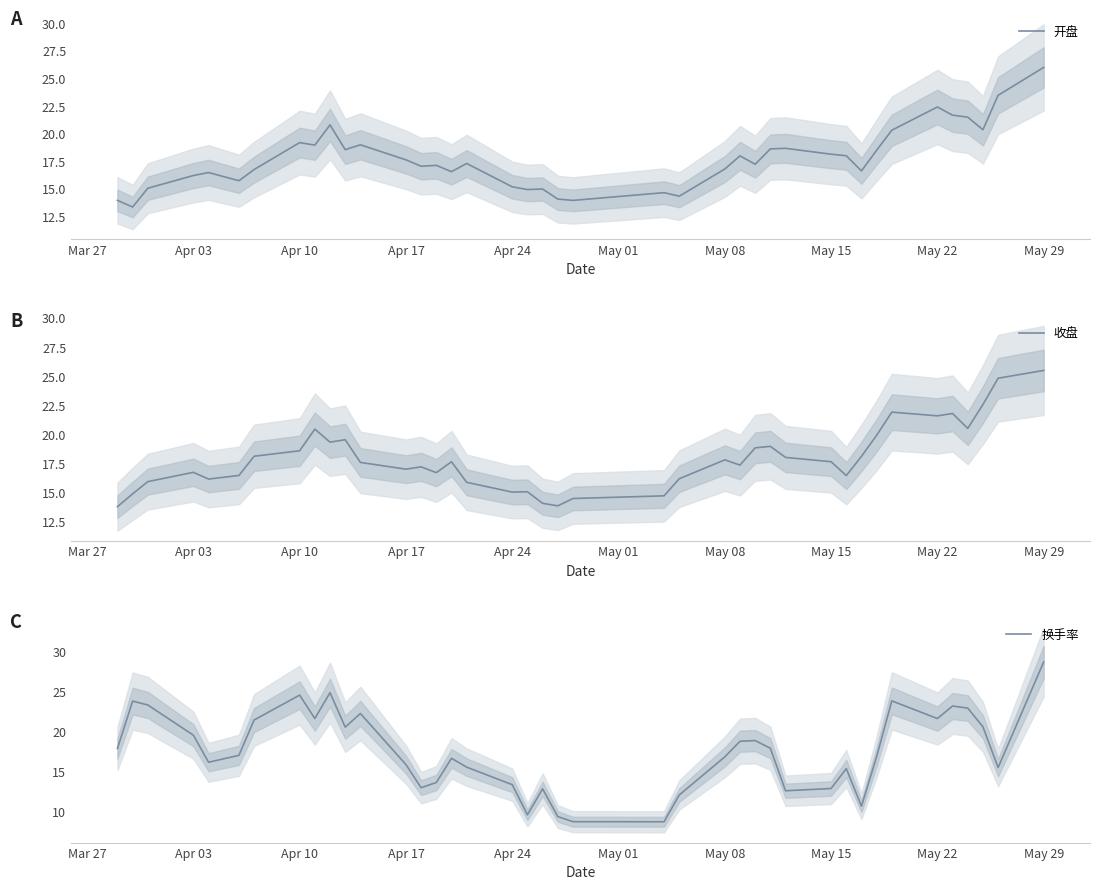

Where does the 开盘 series first go above 17?

Apr 10